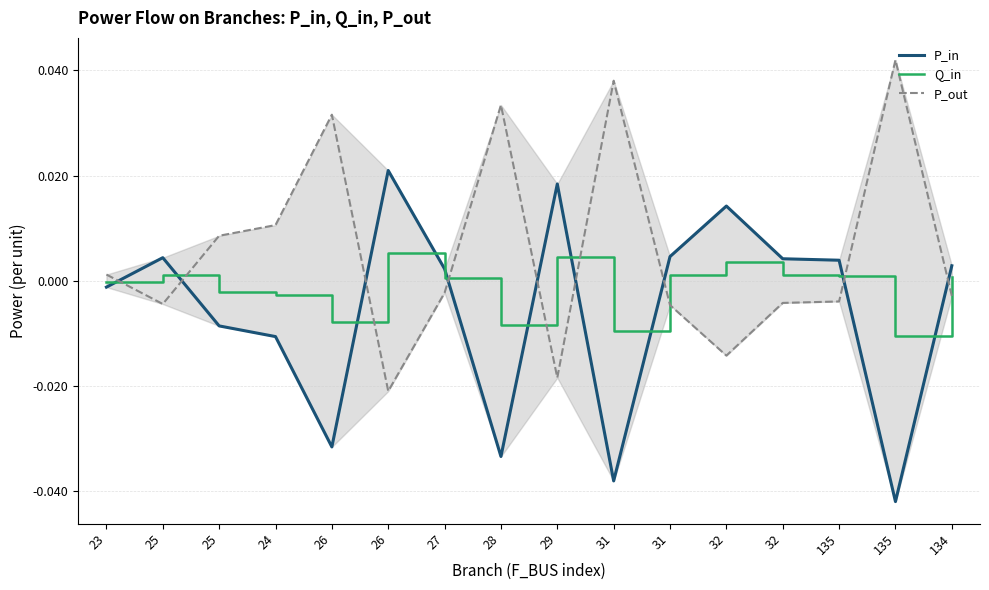

The value of P_out at 29 is -0.0. True or false?

True